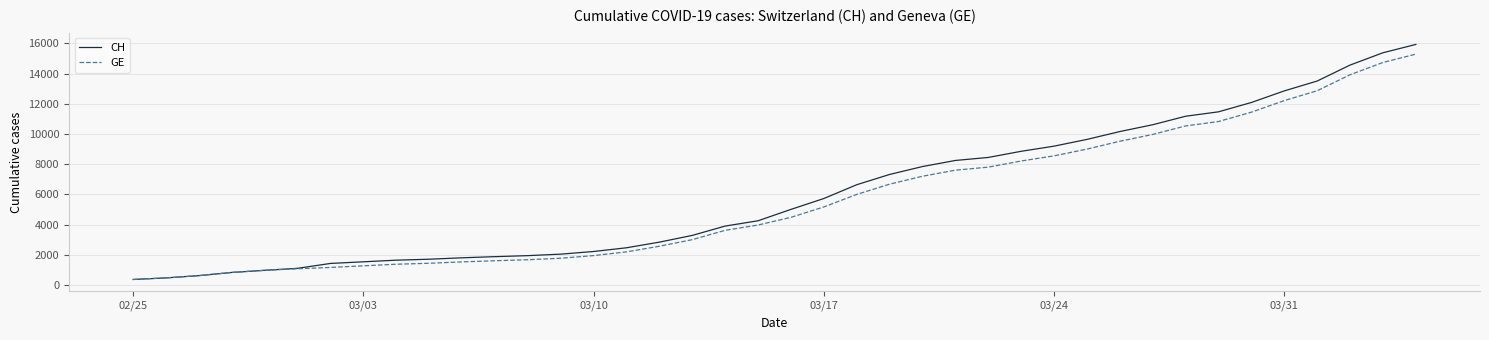

Rank the series by their average value, from lowest to highest.

GE, CH